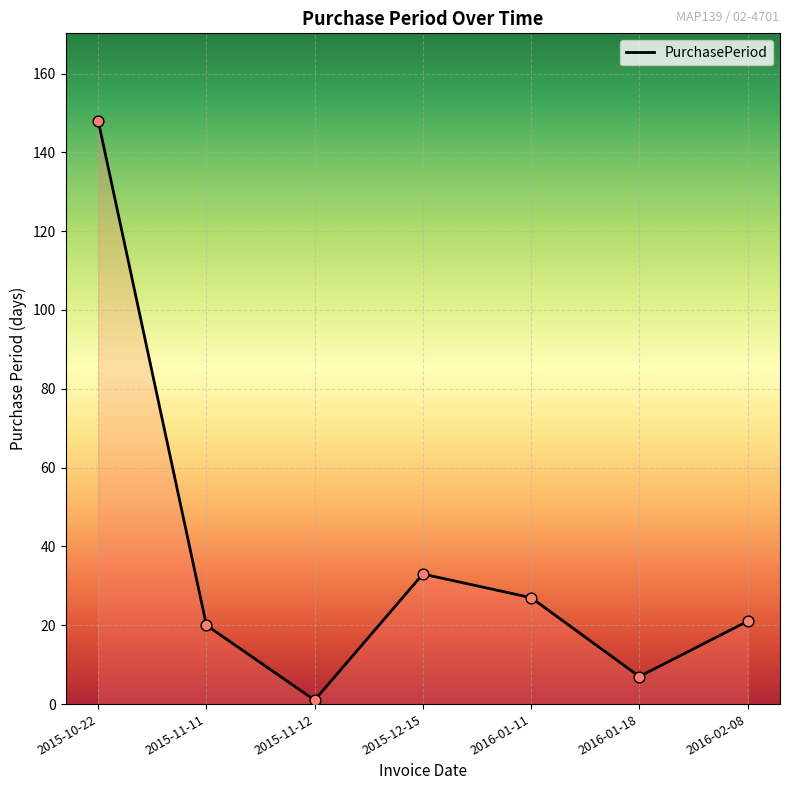

Which has a higher value, 2015-12-15 or 2015-11-11?

2015-12-15